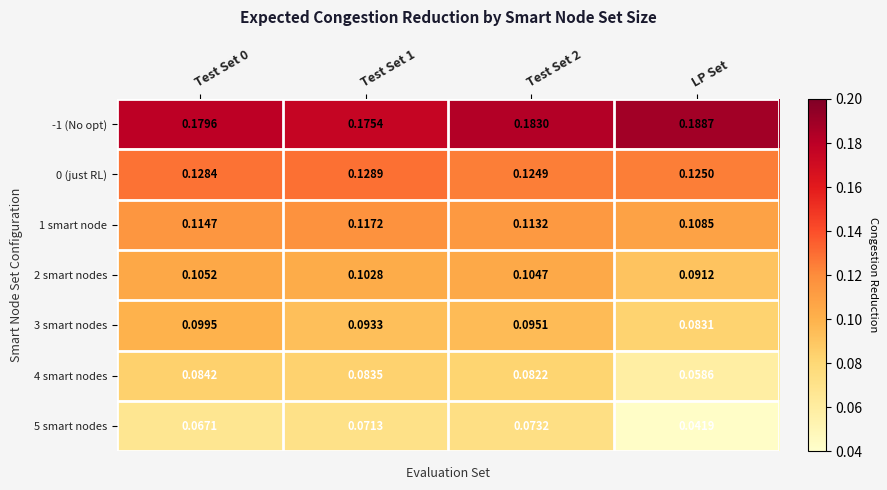

Is the value of 4 smart nodes at Test Set 1 greater than the value of 3 smart nodes at LP Set?

Yes